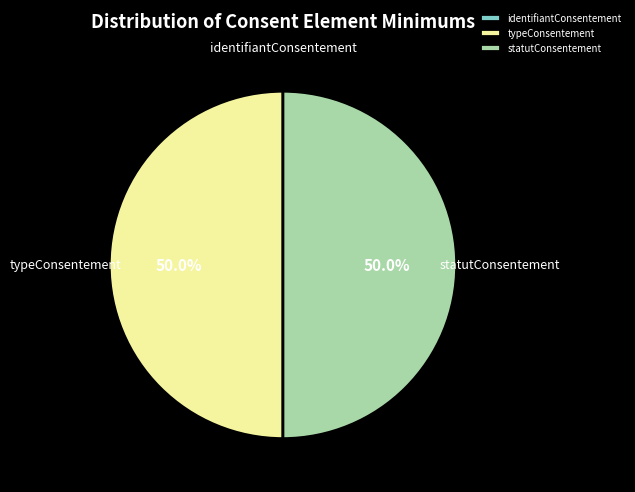

Combined, what portion of the pie is typeConsentement and statutConsentement?

100.0%